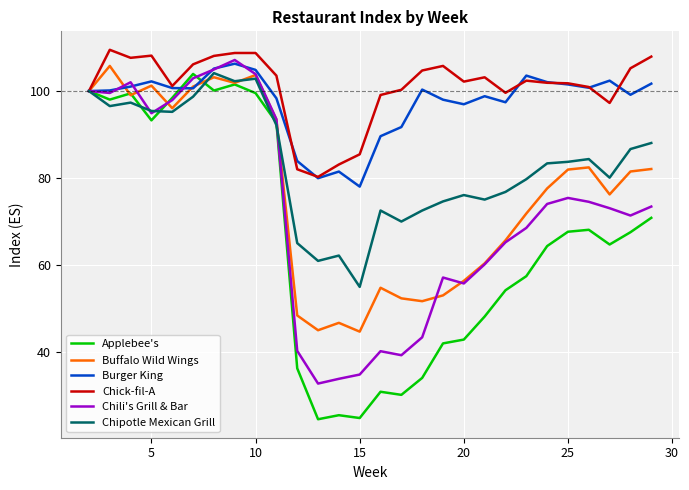

At how many categories does at least one series exceed 71?

28